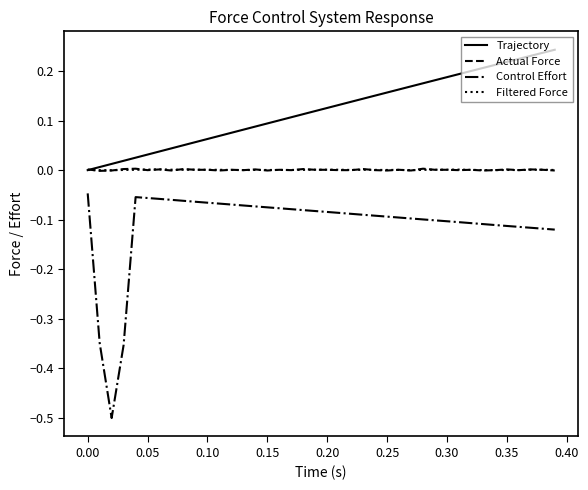

Which series has the largest total across all categories?

Trajectory